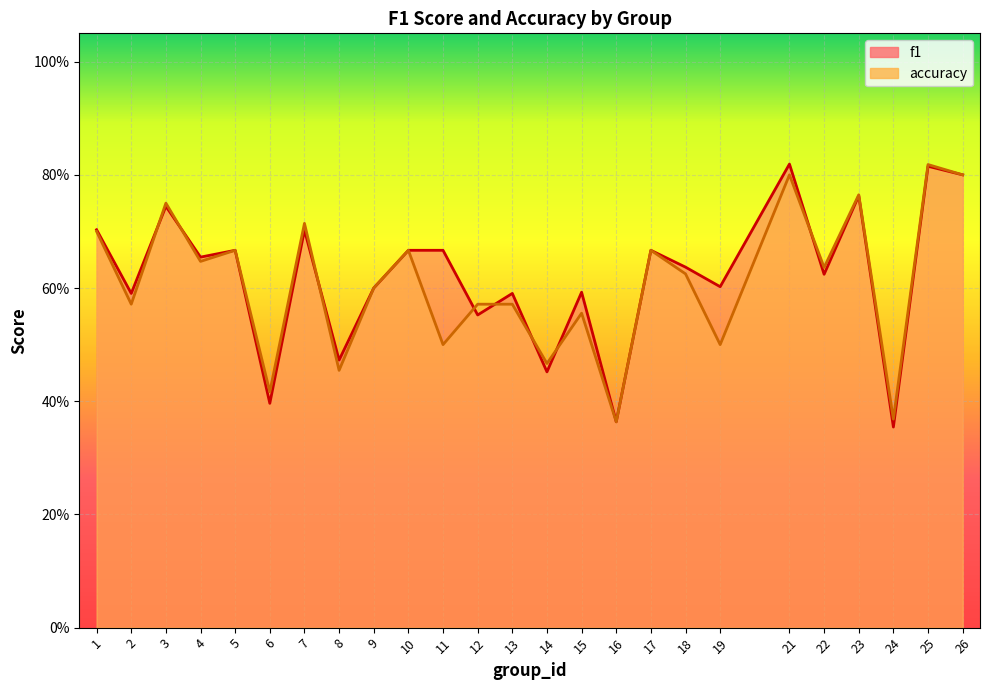

How many intersections are there between accuracy and f1?

8